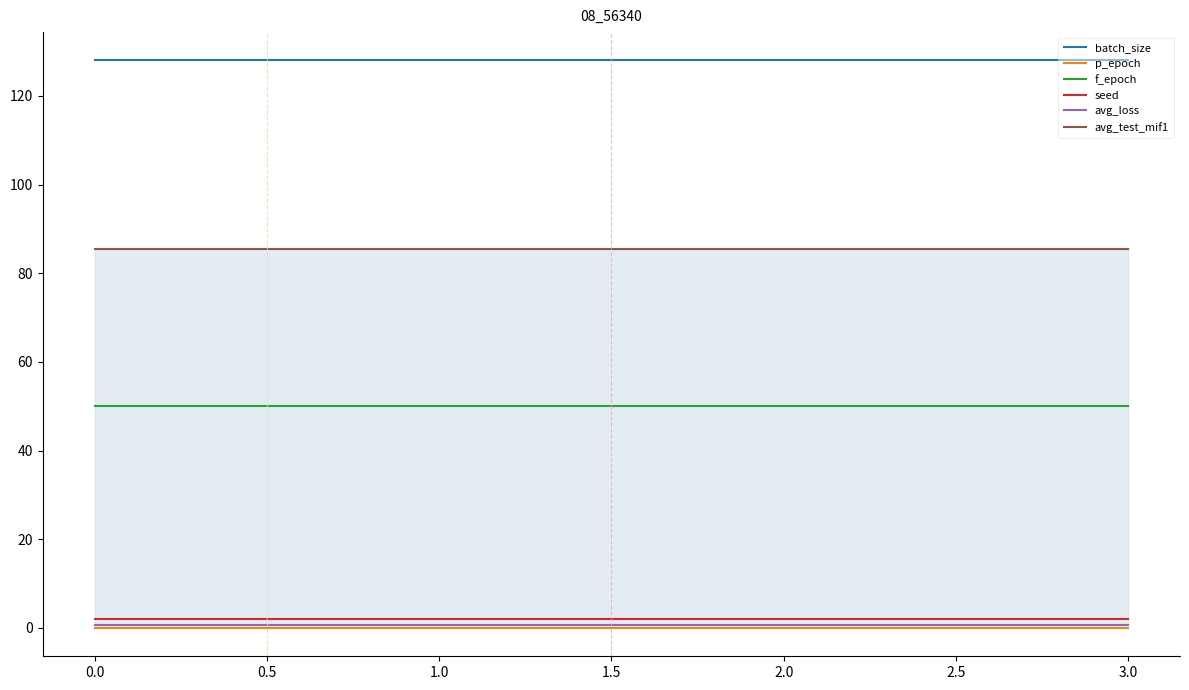

What is the sum of all avg_test_mif1 values?

341.6